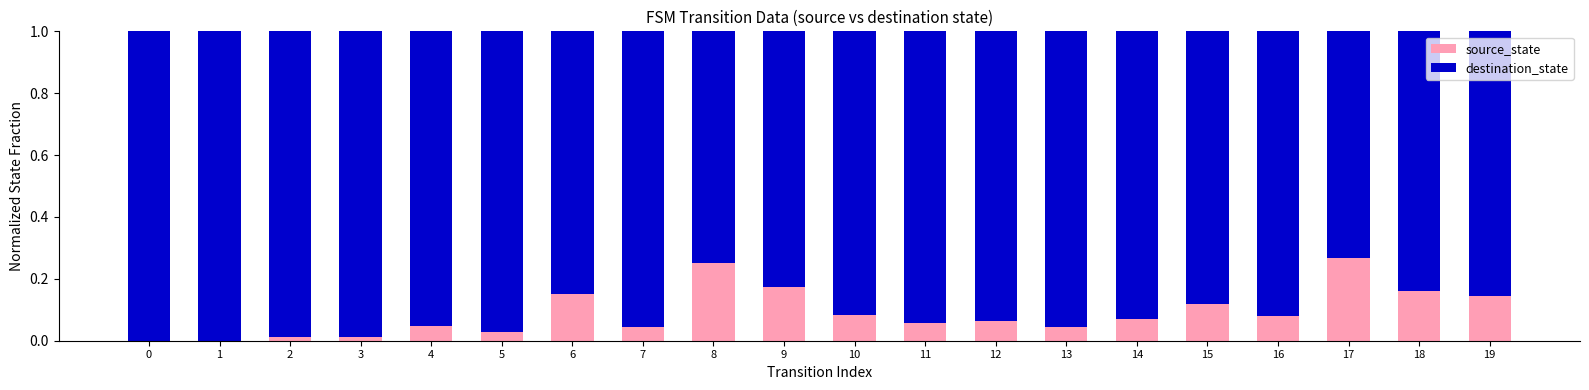

The value of source_state at 5 is 0.0. True or false?

True